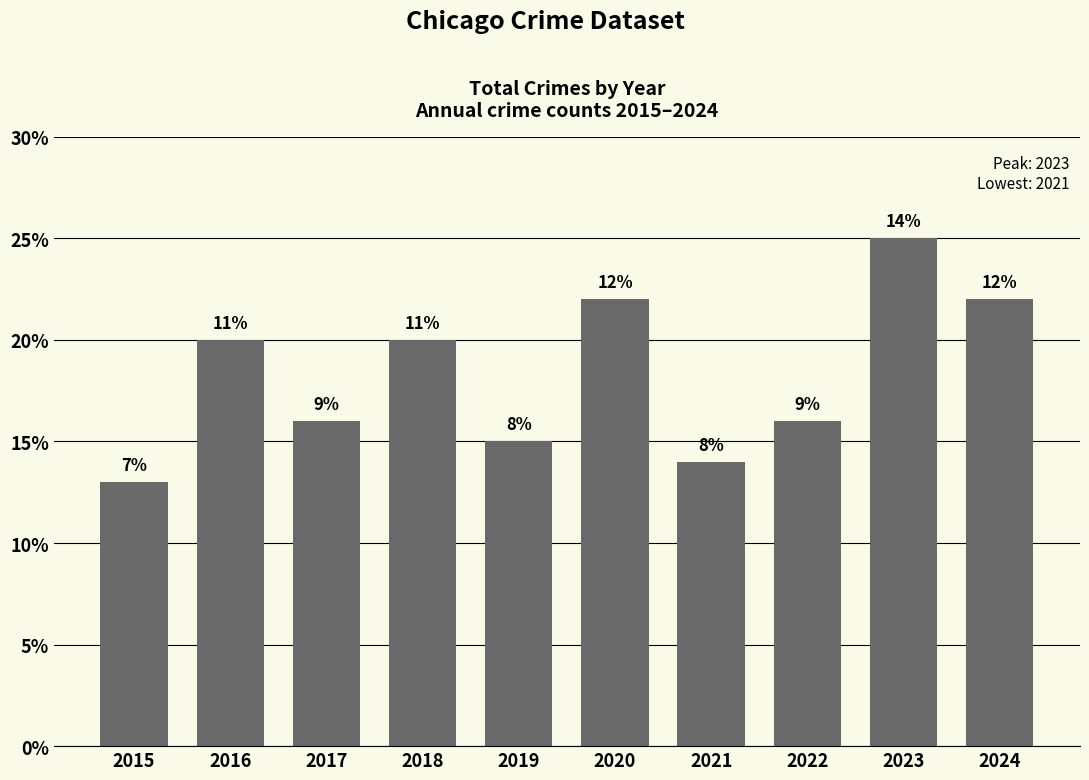

How many bars are there in total?

10